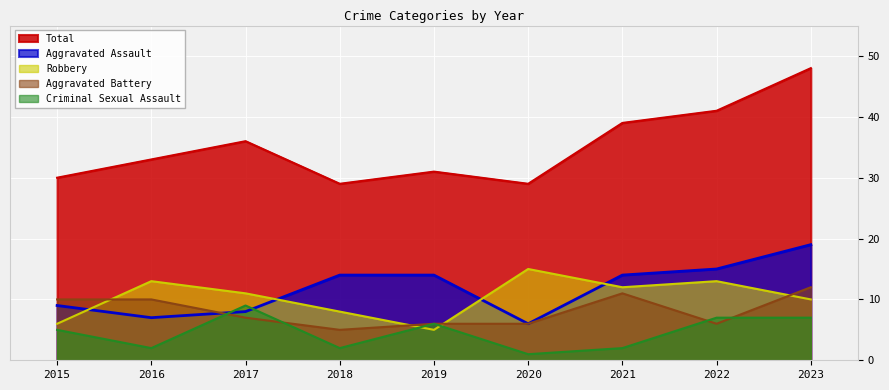

Is it true that Robbery equals 15 at 2020?

True